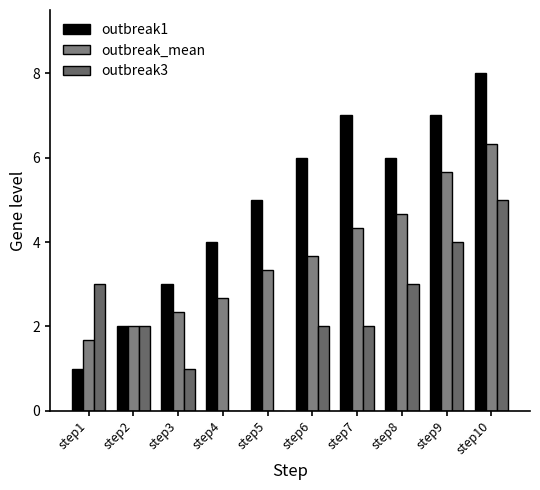

Where does the outbreak1 series first go above 6?

step7